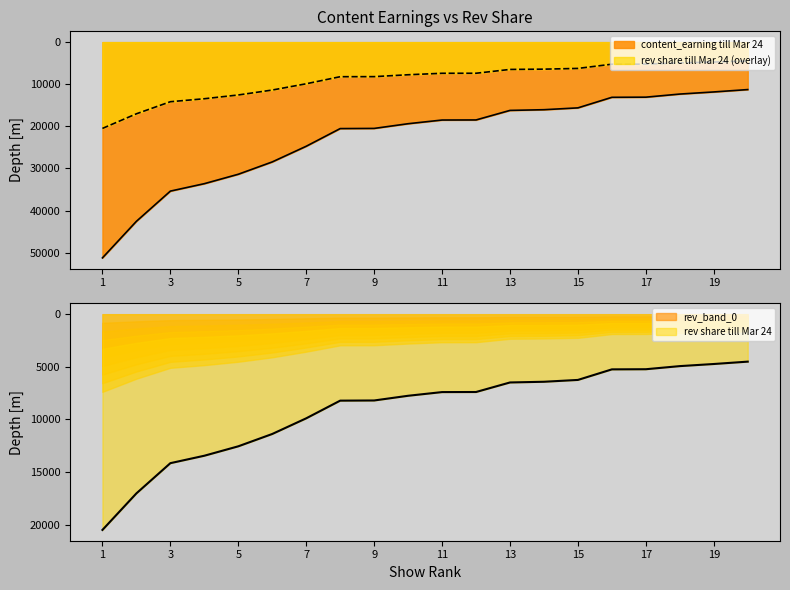

The rev share till Mar 24 series shows 7963.6 at 19. True or false?

False